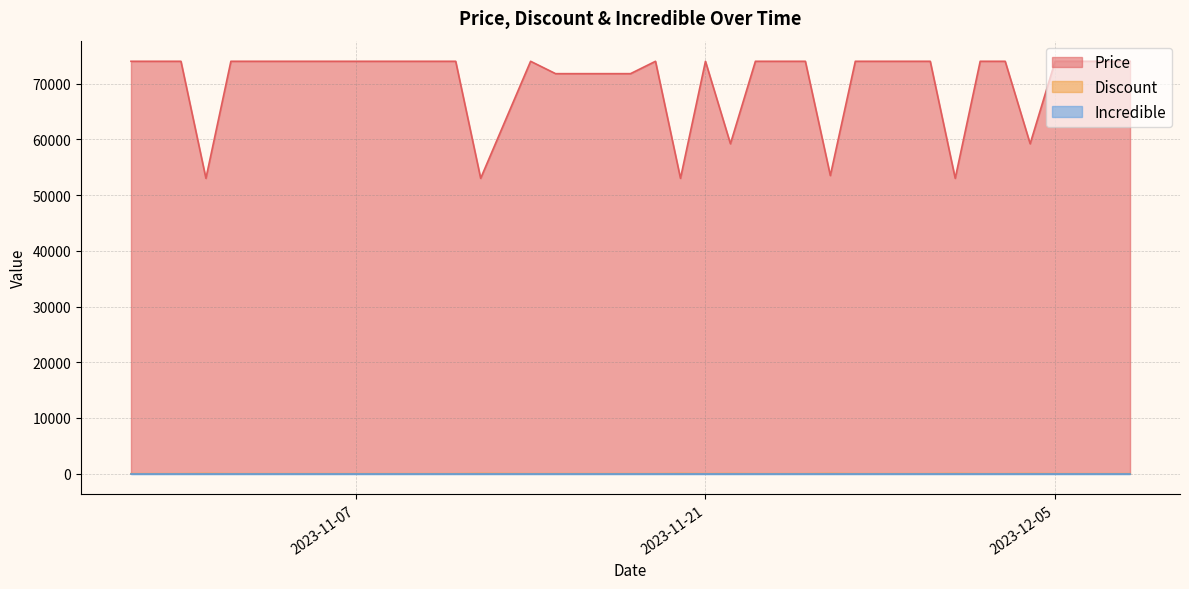

At how many categories does at least one series exceed 4621?

40